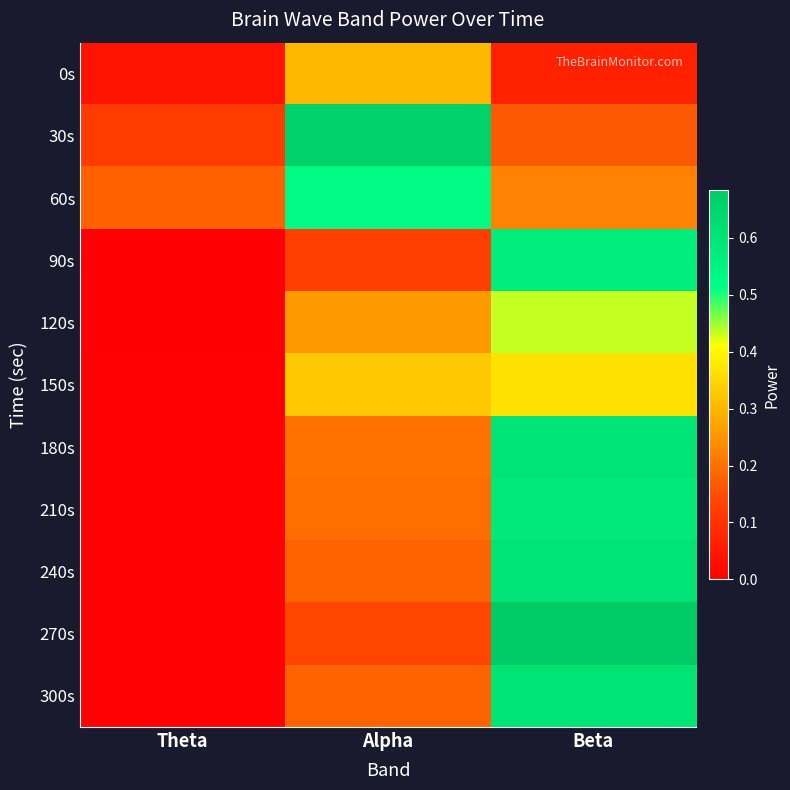

What is the difference between the highest and lowest values at Theta?

0.2